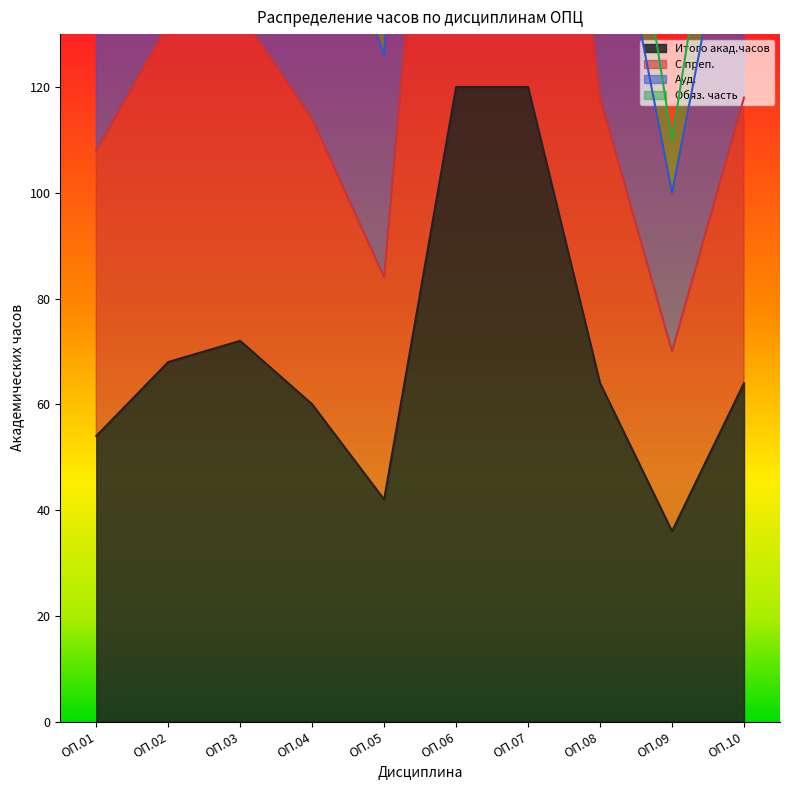

What is the total value across all series at ОП.06?

720